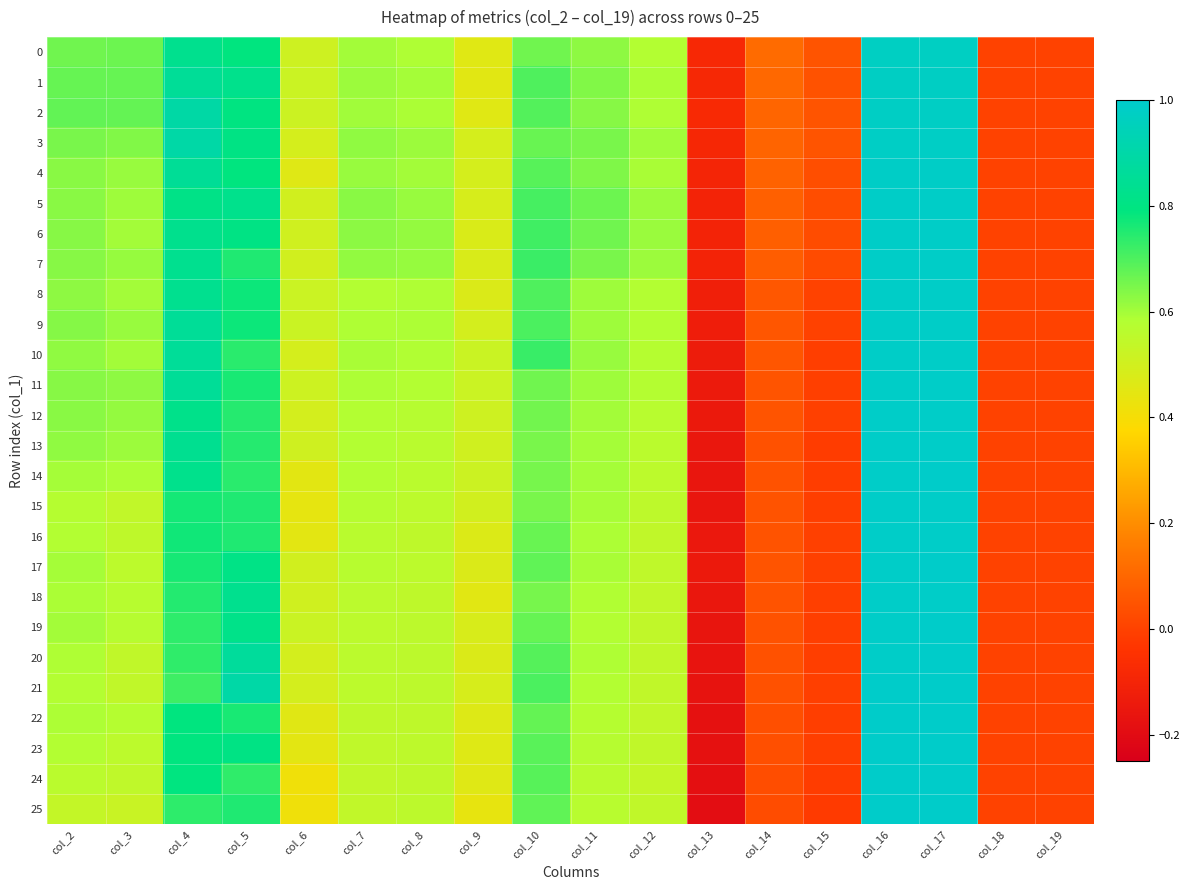

Between col_7 and col_10, which is larger?

col_10